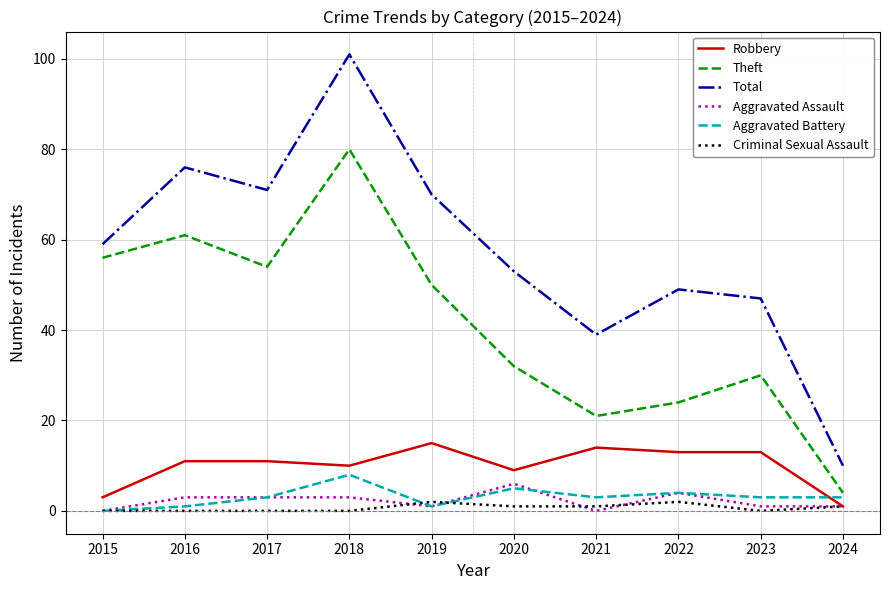

Which category has the highest value across all series?

2018